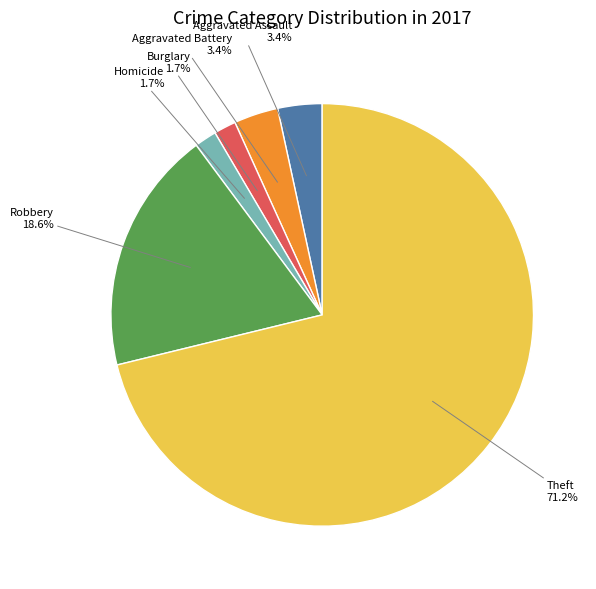

Does any single category account for the majority?

Yes